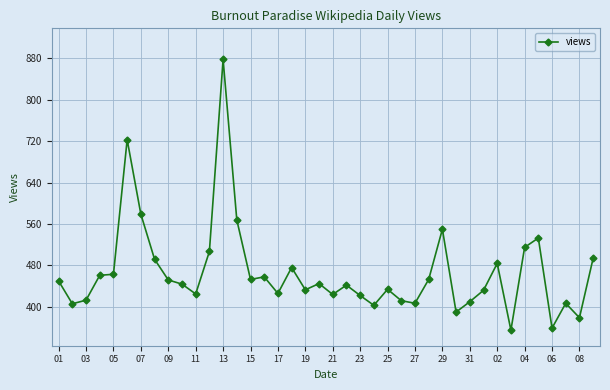

What is the minimum value shown in the chart?

355